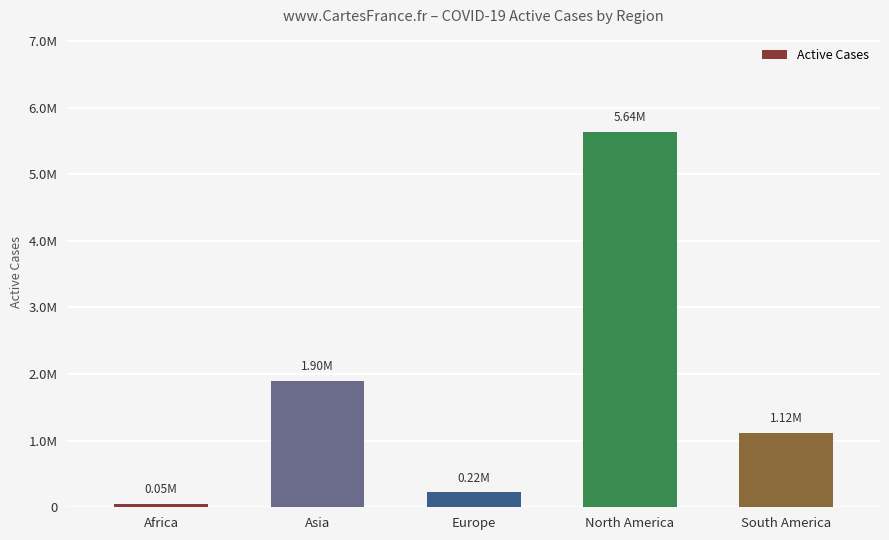

What is the average value?

1.8